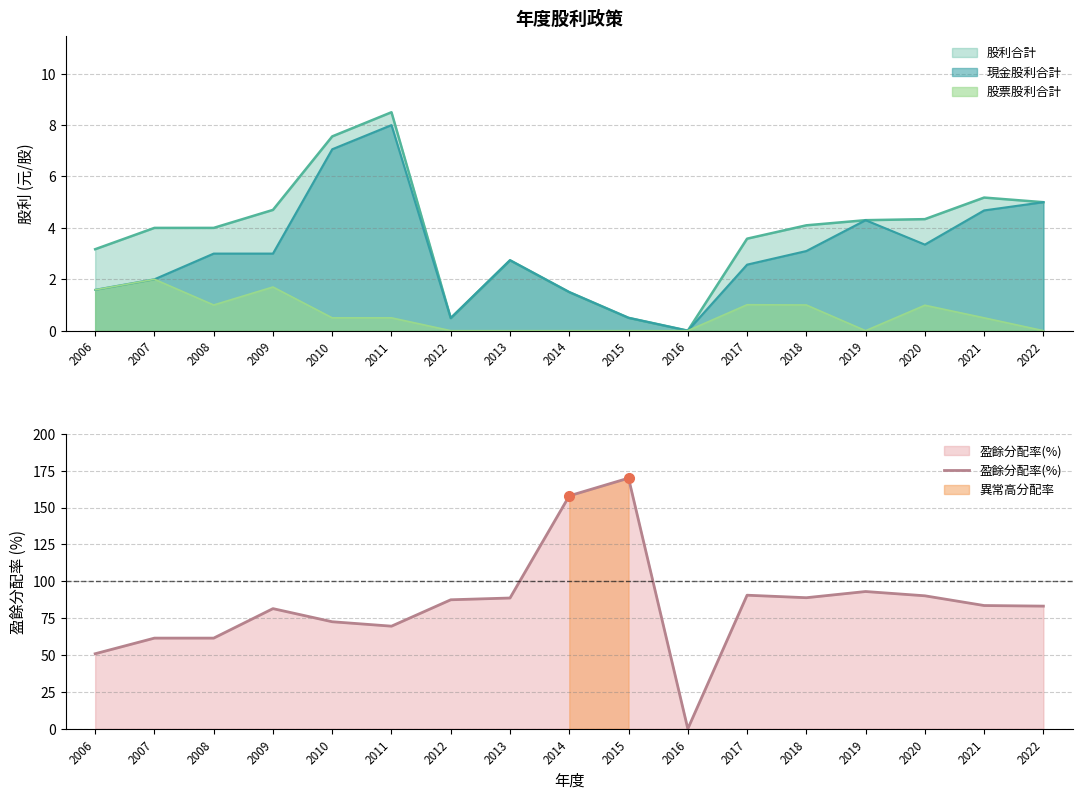

Where is the first local minimum?

2011